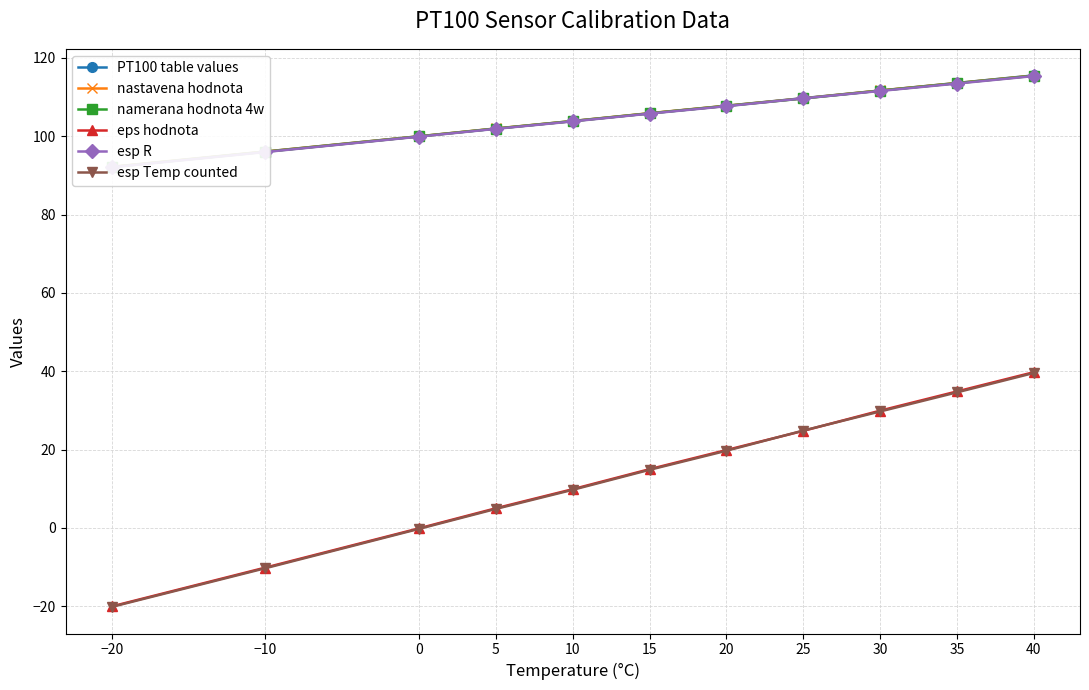

What position from the left is 15?

6